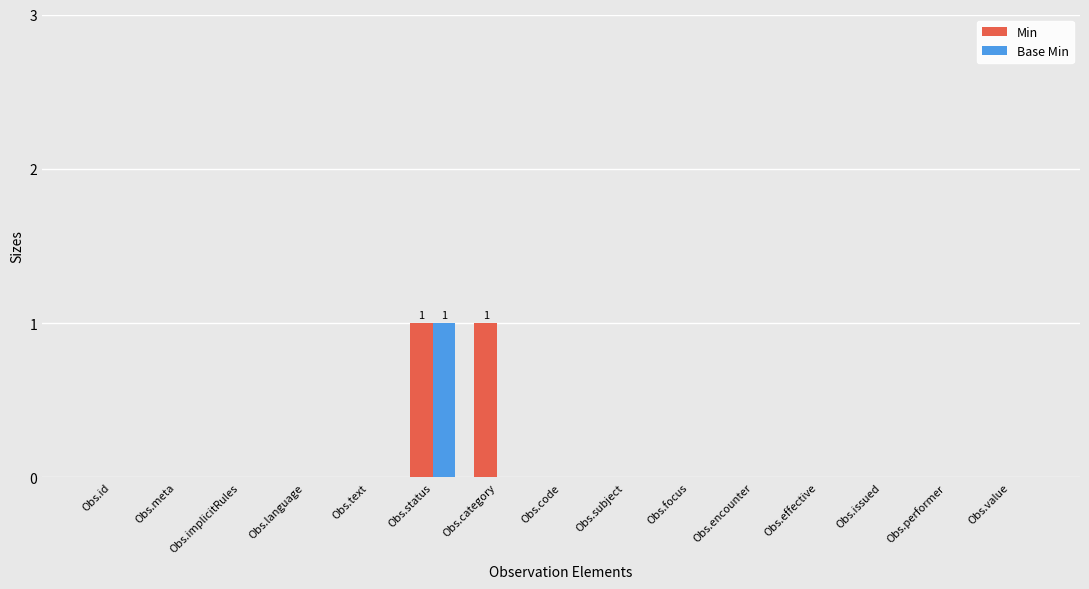

At which category is the sum across all series the highest?

Obs.status